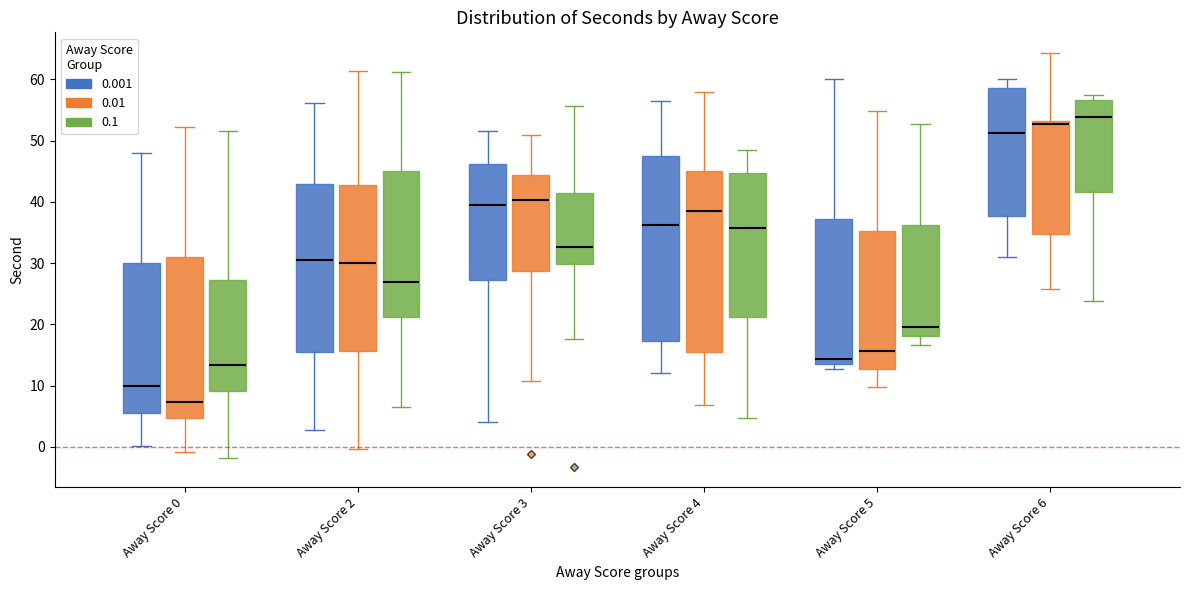

Where does the lower whisker of the box for Away Score 3 (0.1) end on the y-axis? The values are not printed on the chart, so give them approximately, as read against the axis.

18